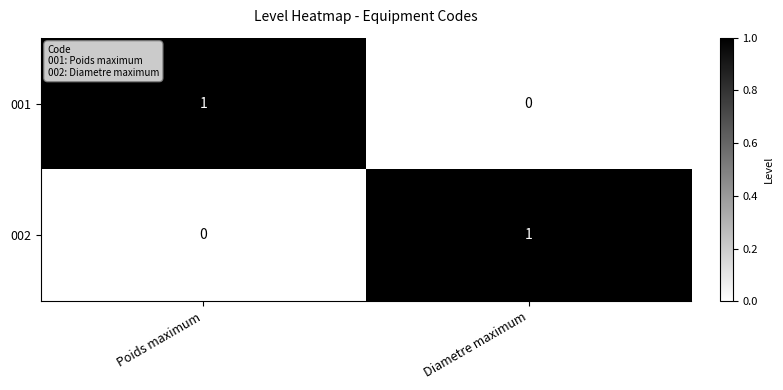

Which category has the lowest value in the 002 series?

Poids maximum